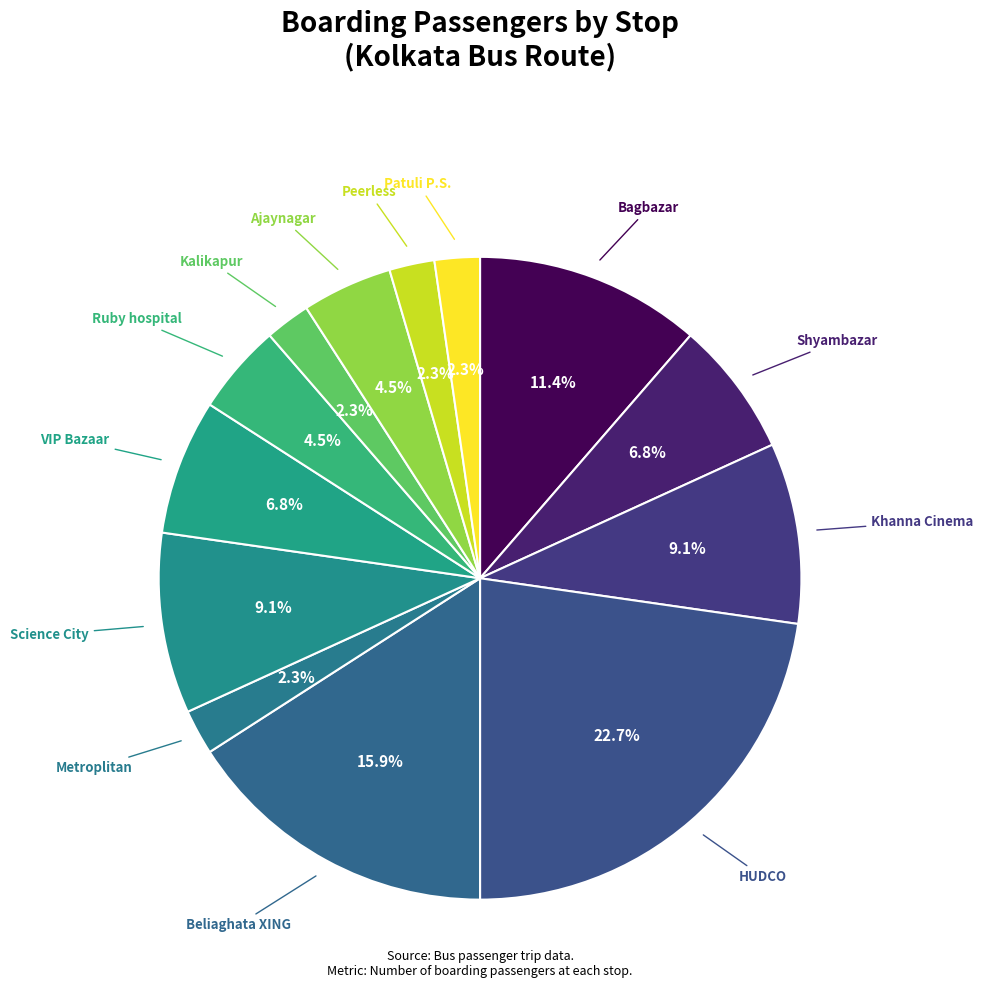

To the nearest percent, what is the difference between the largest and smallest slice percentages?

20%